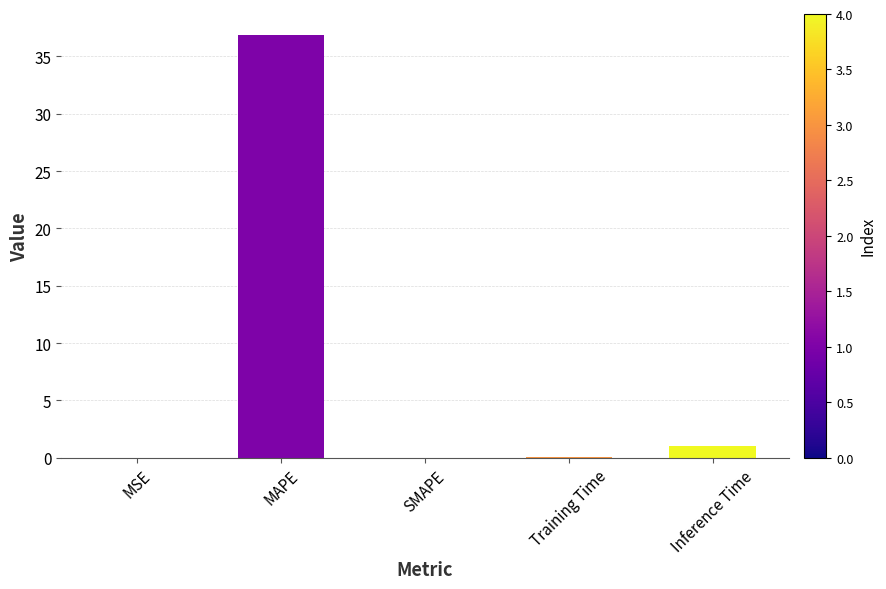

What is the sum of the values at SMAPE and MAPE?

36.9